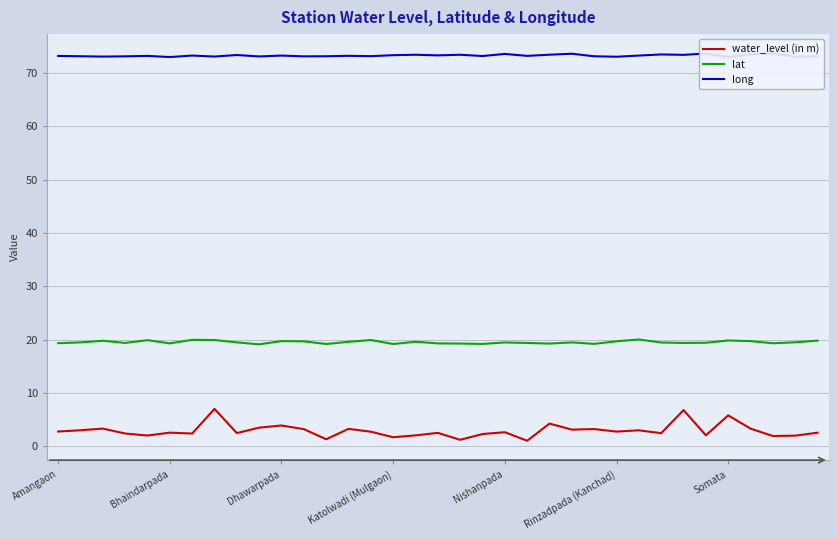

In water_level (in m), how many points are lower than both neighbors (excluding endpoints)?

12